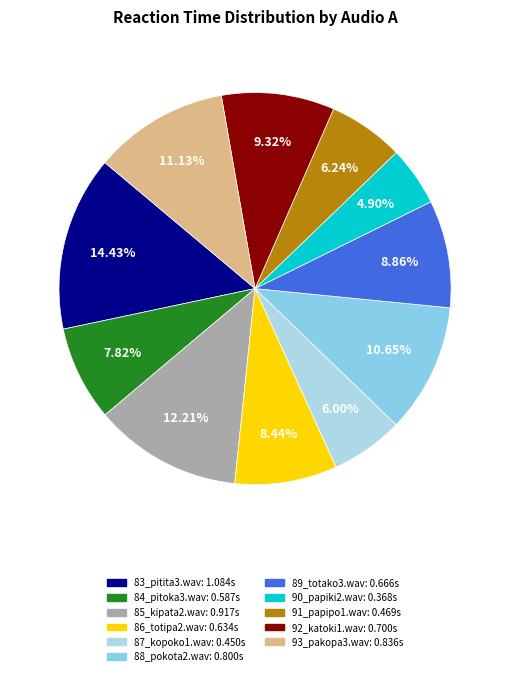

To the nearest percent, what is the difference between the largest and smallest slice percentages?

10%